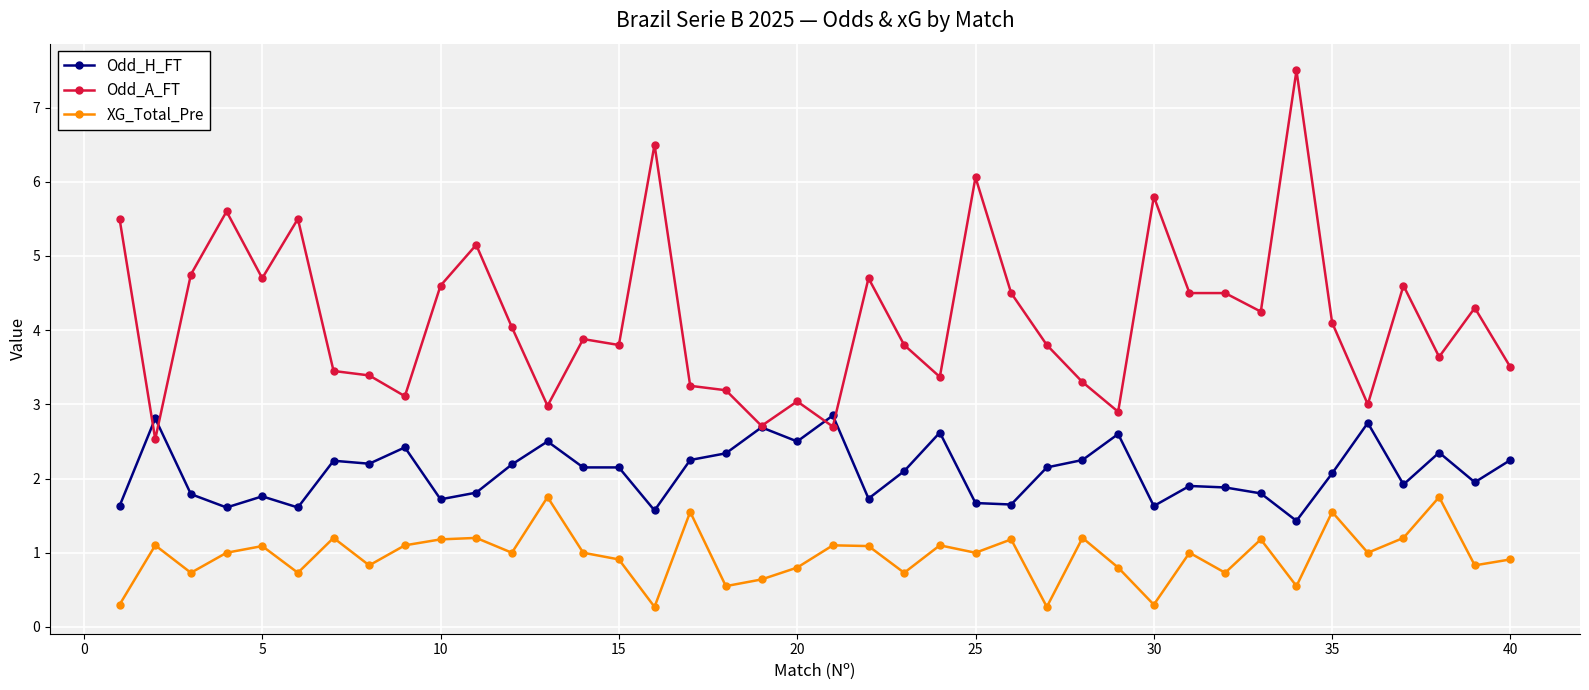

List the series in order of their peak value, highest first.

Odd_A_FT, Odd_H_FT, XG_Total_Pre